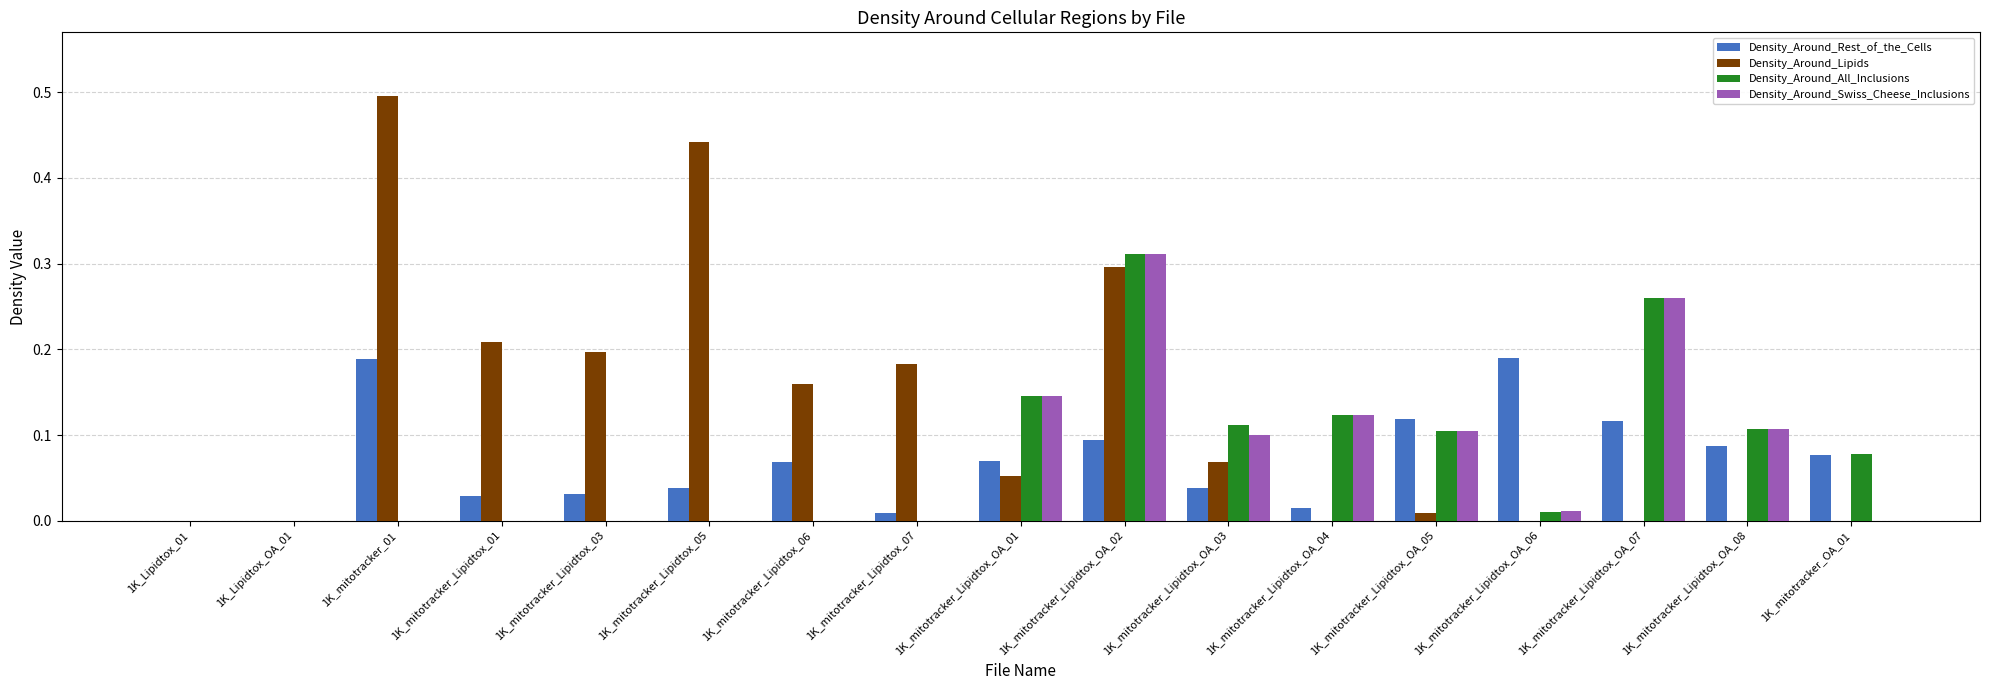

Count the number of data series in this chart.

4